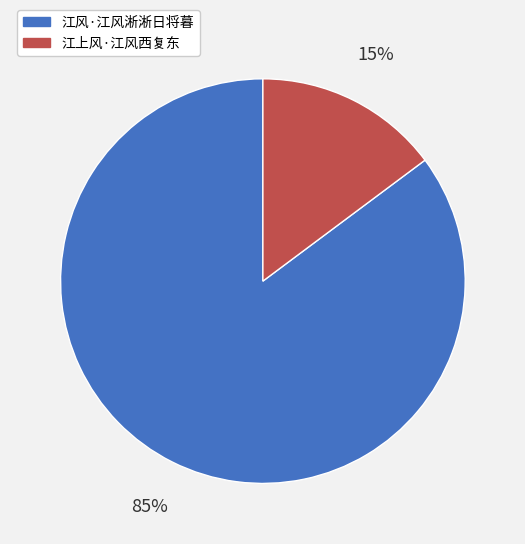

How many segments does this pie chart have?

2